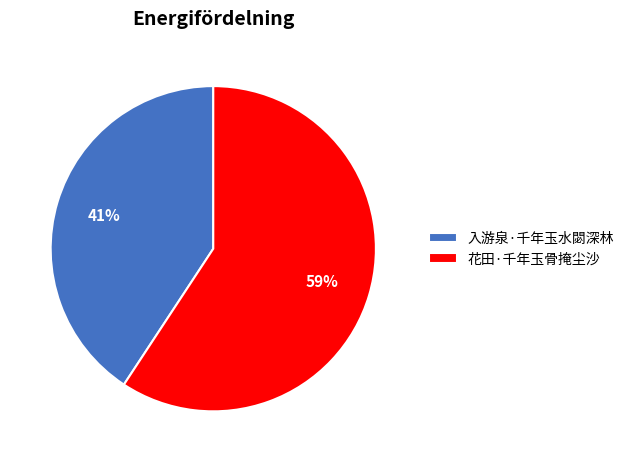

Is 入游泉·千年玉水閟深林 the majority of the pie?

No